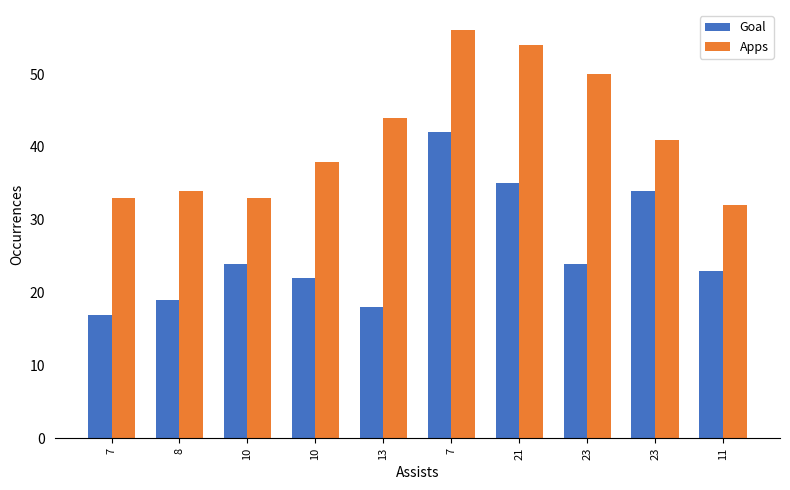

Which category has the lowest value in the Apps series?

11